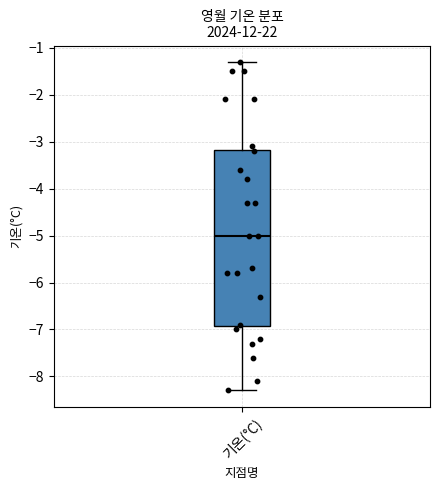

Transcribe this box plot: give where the median line is, the range the box spans, and where the two whiskers end, as read against the y-axis. The values are not printed on the chart, so give them approximately, as read against the axis.

median -5.0, box -6.9 to -3.2, whiskers -8.3 to -1.3